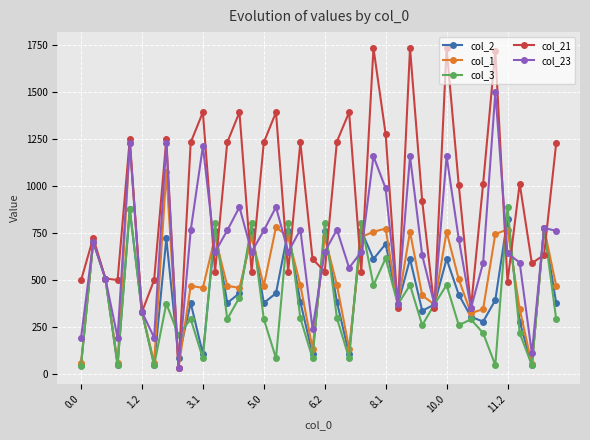

What is the value of the col_1 point at the 15th from the left?

726.7